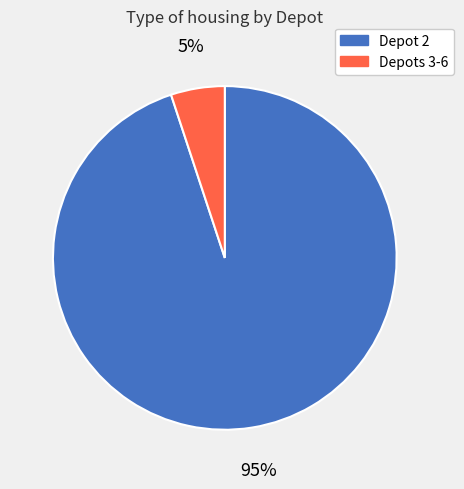

To the nearest percent, what is the average slice percentage?

50%